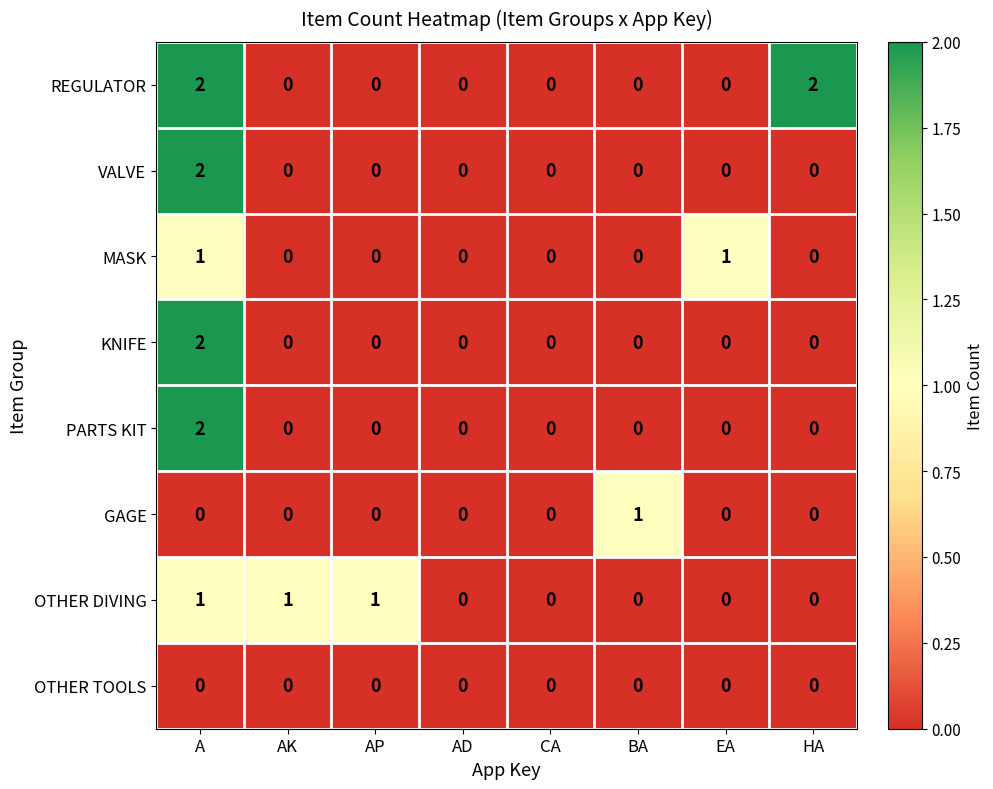

Is it true that VALVE equals 0 at CA?

True